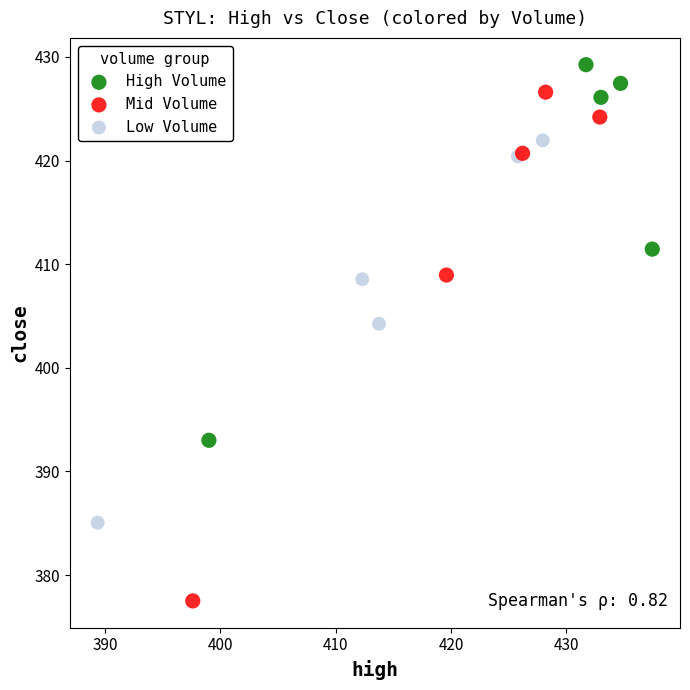

Which series contains the lowest Y value?

Mid Volume